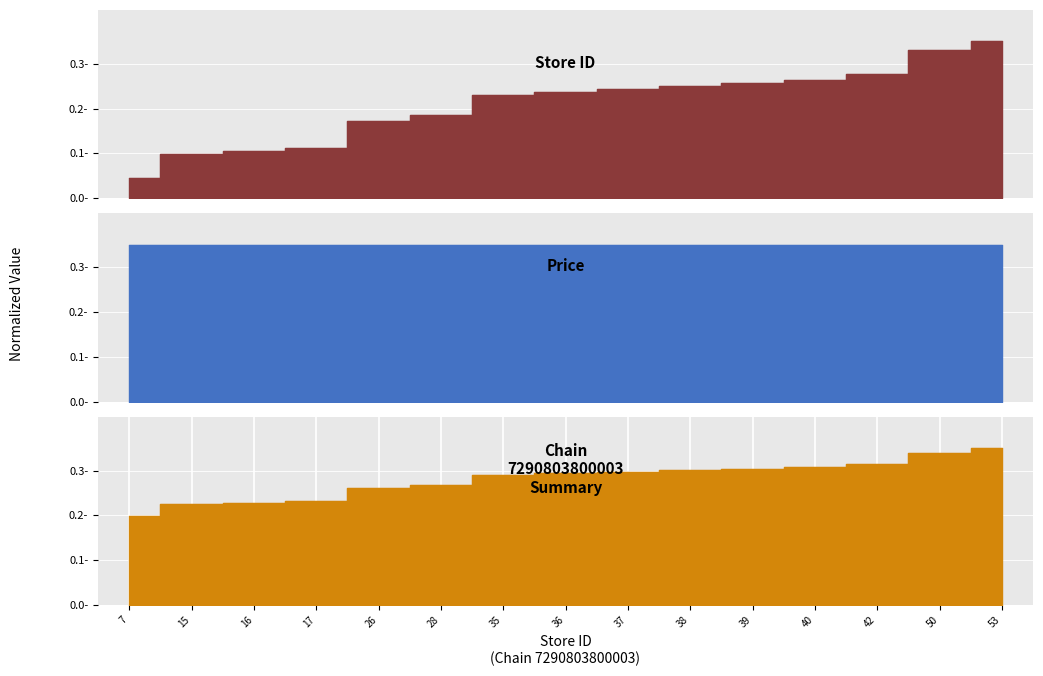

List the labels in order of value, smallest first.

7, 15, 16, 17, 26, 28, 35, 36, 37, 38, 39, 40, 42, 50, 53